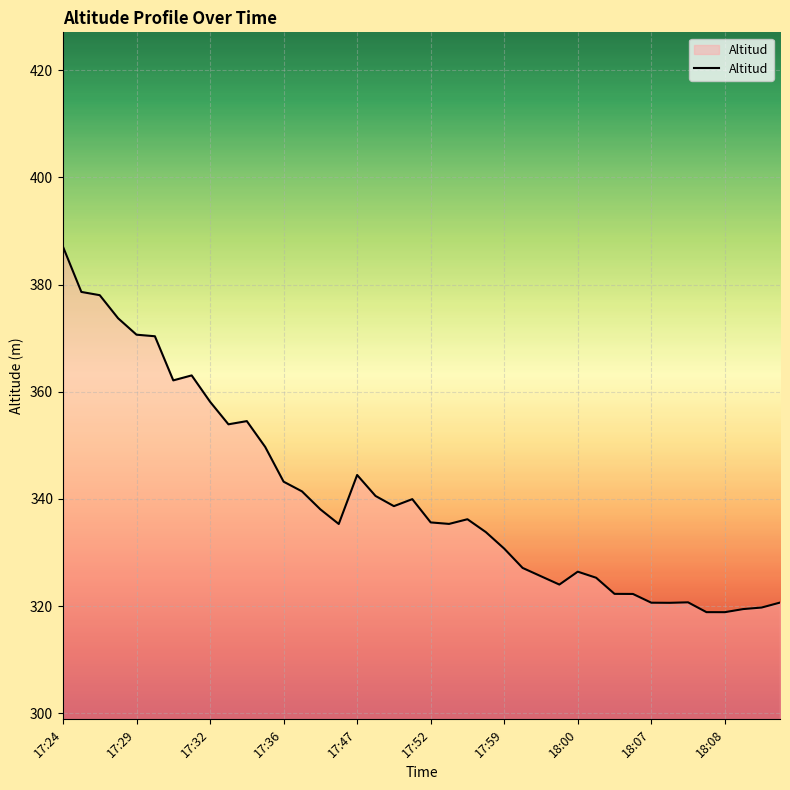

What is the maximum value shown in the chart?

387.1